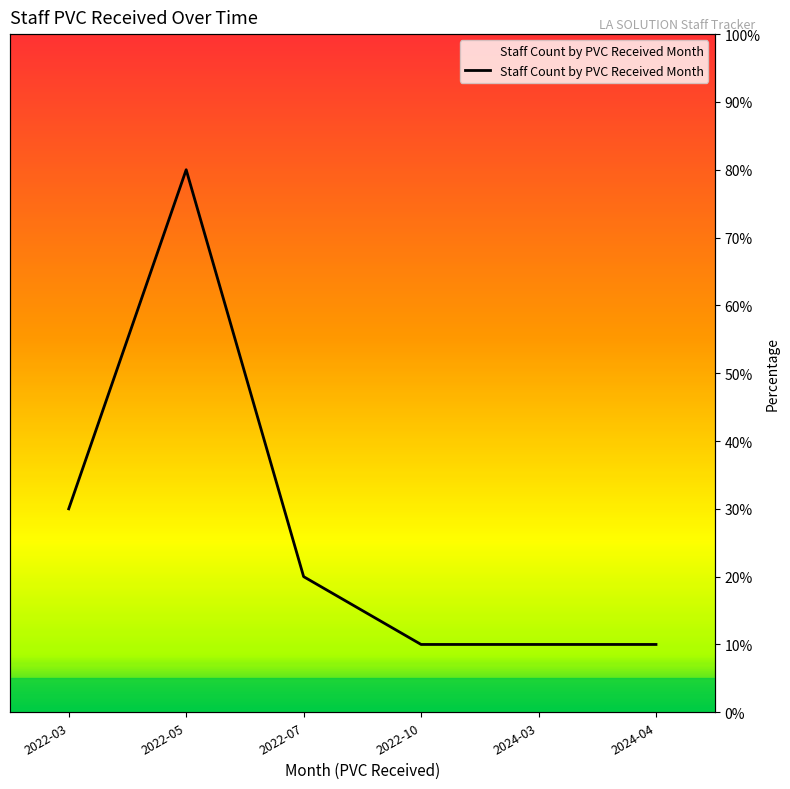

List the labels in order of value, smallest first.

2022-10, 2024-03, 2024-04, 2022-07, 2022-03, 2022-05